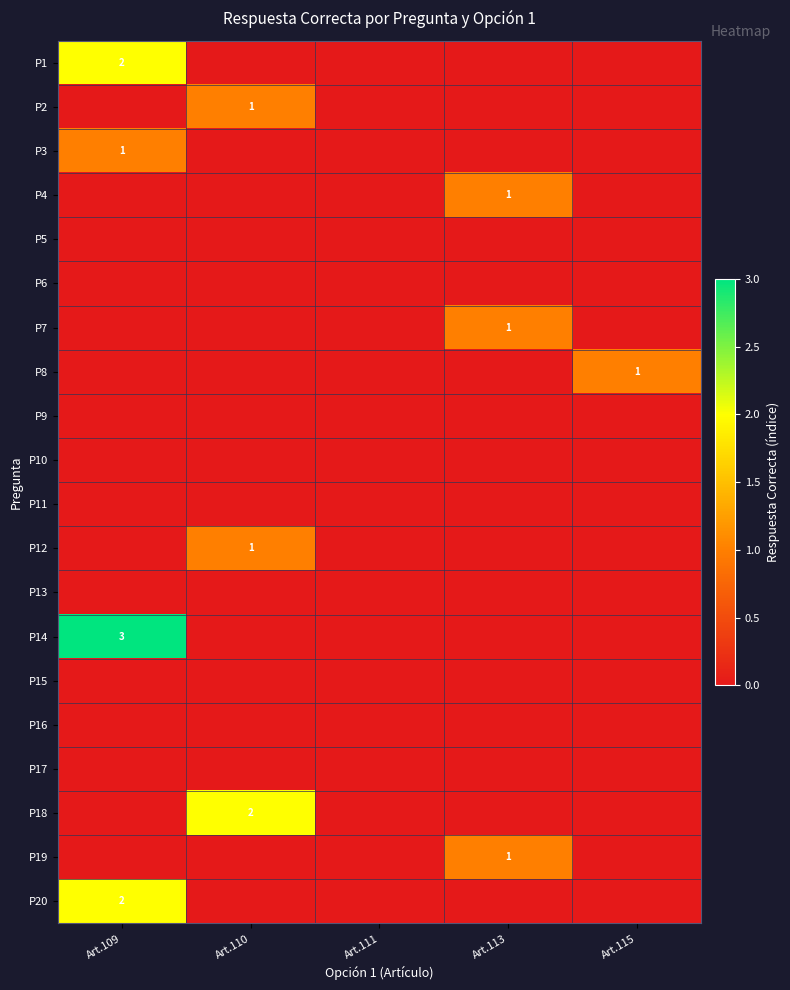

Count the P20 values in the range 0 to 1.

4